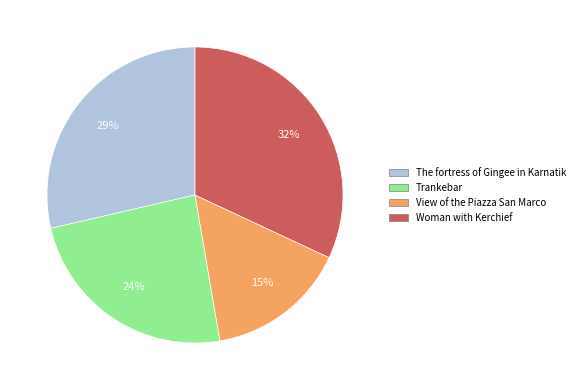

Does View of the Piazza San Marco account for over 50% of the chart?

No